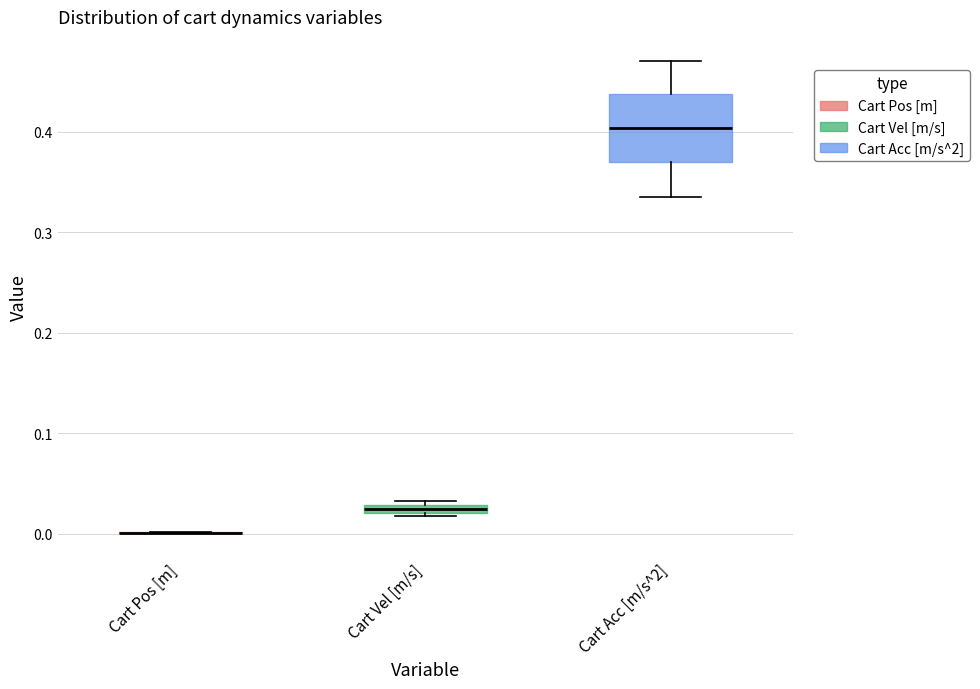

Which box is the tallest, from its lower edge to its upper edge?

Cart Acc [m/s^2]